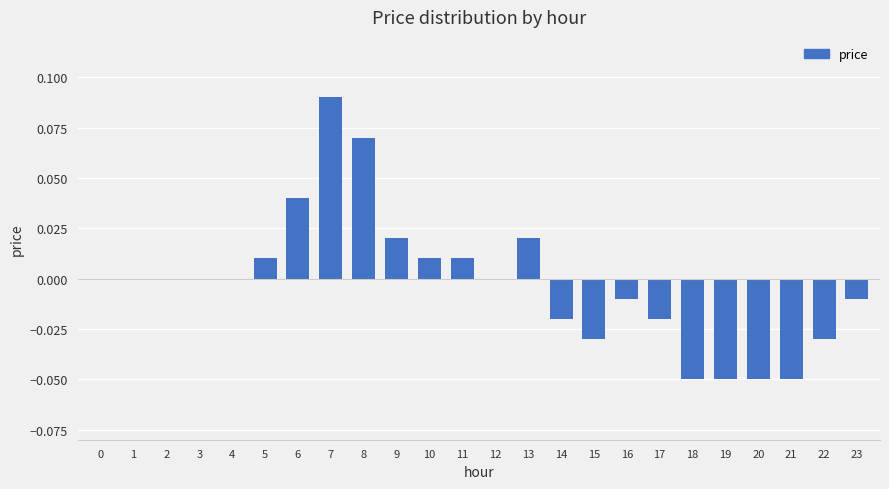

Count the number of categories in the chart.

24